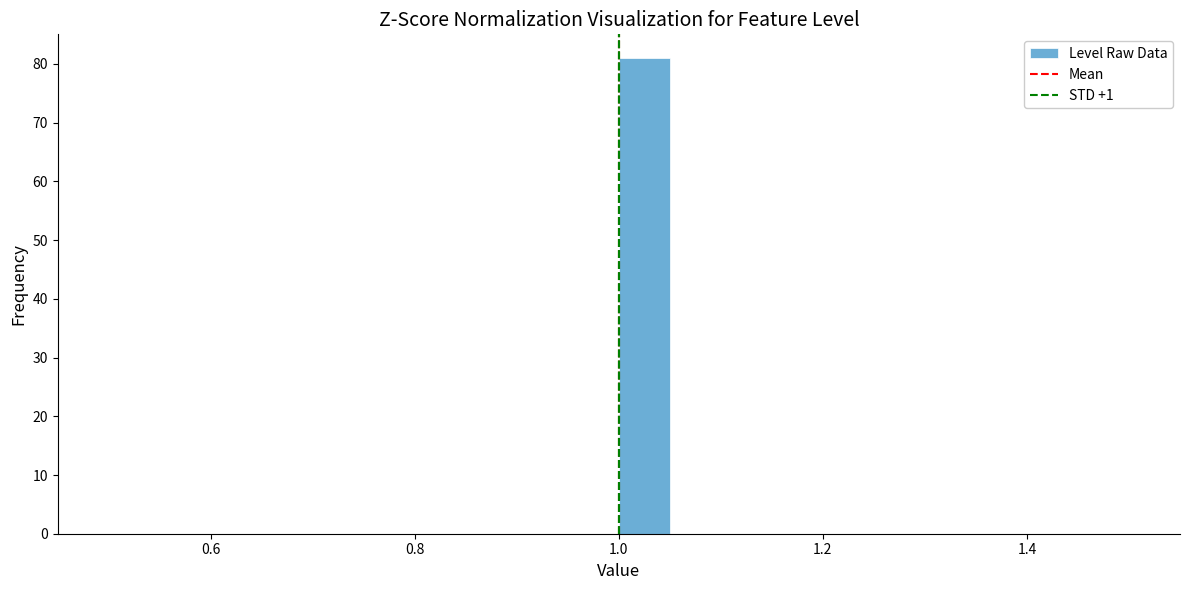

Around what value on the x-axis is the tallest bar? Give the approximate position of its centre, as read against the axis.

1.02